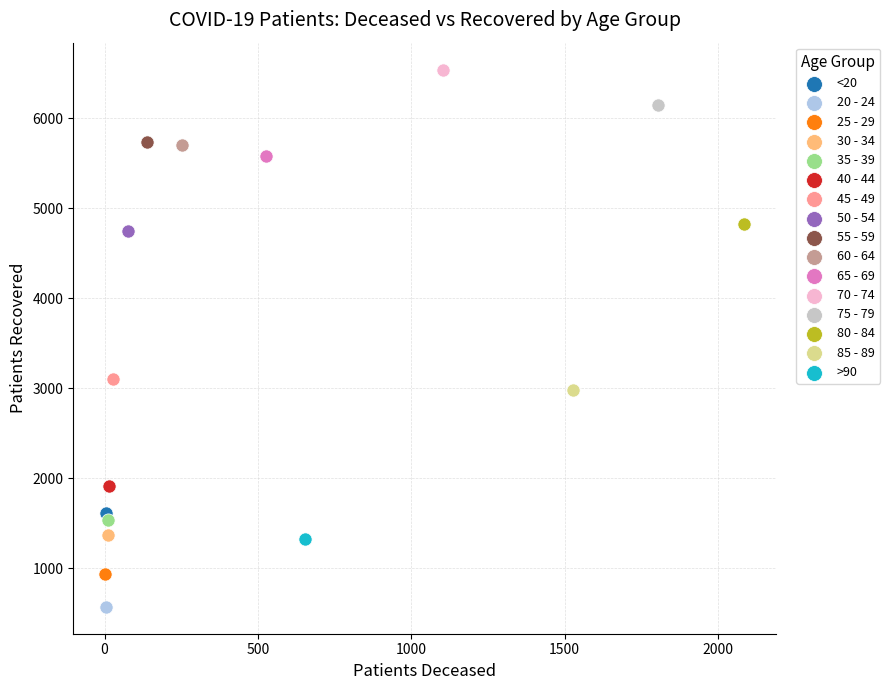

Which series reaches the minimum Y coordinate?

20 - 24